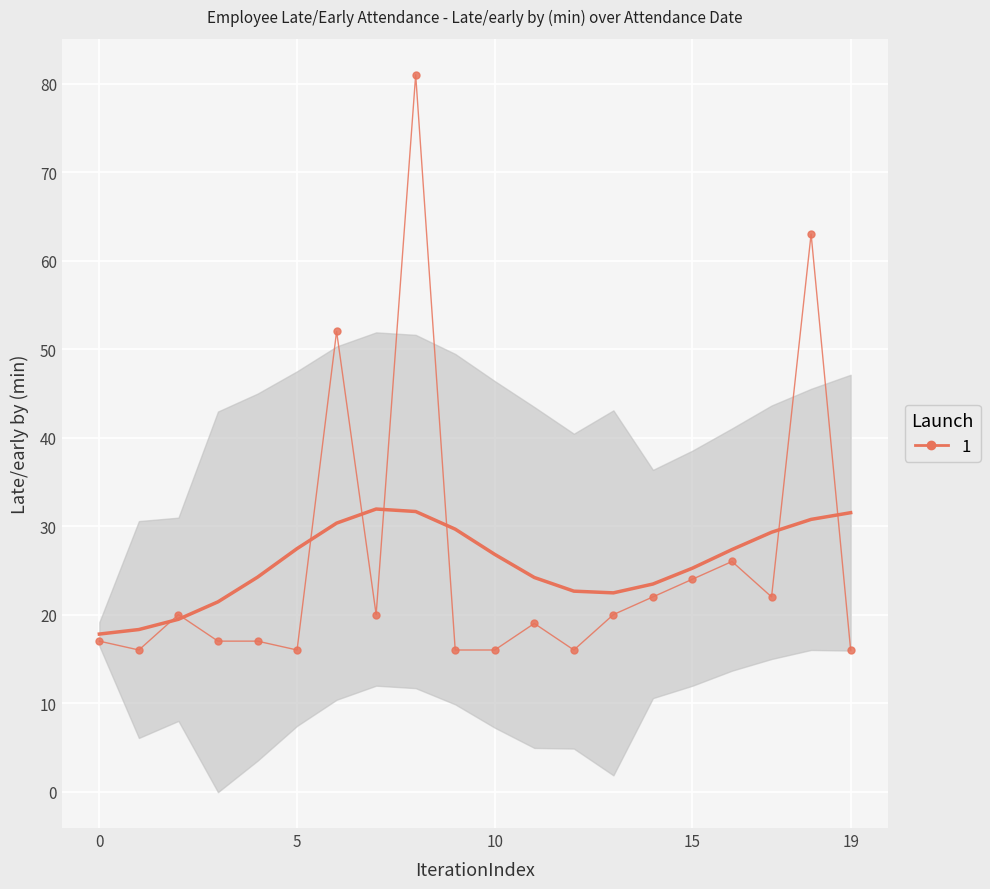

What is the maximum value shown in the chart?

81